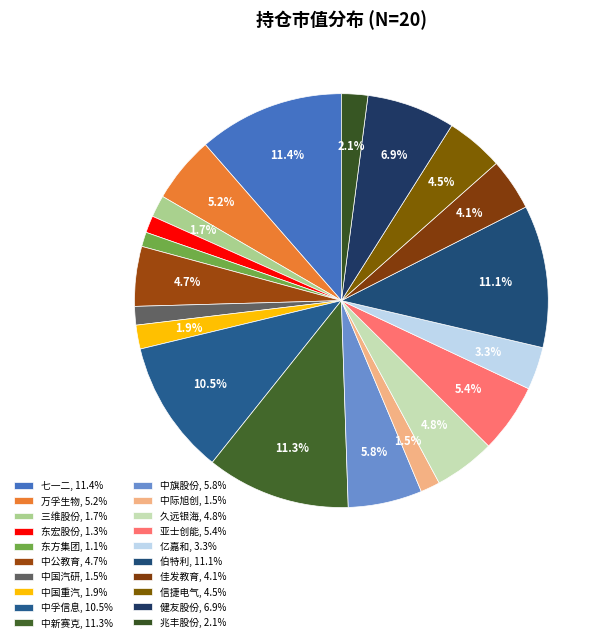

What is the total percentage of 亿嘉和 and 健友股份?

10.2%